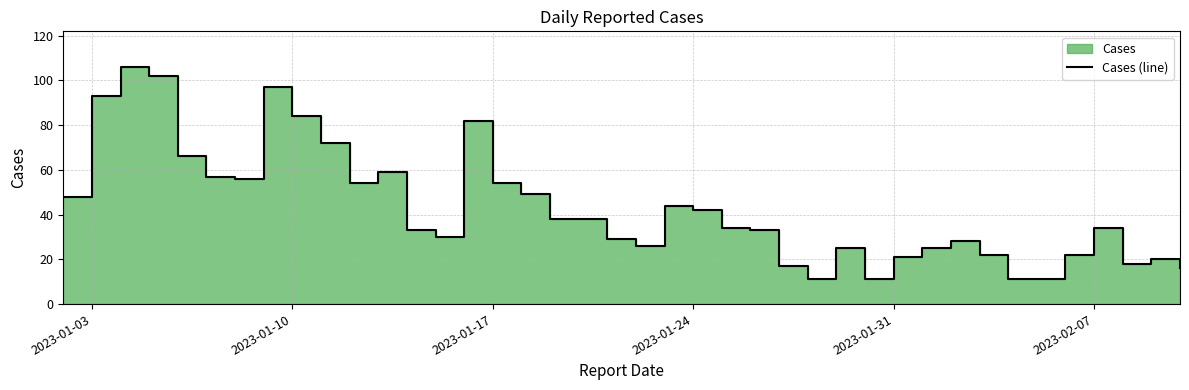

True or false: the data shows 22 at 39.

False